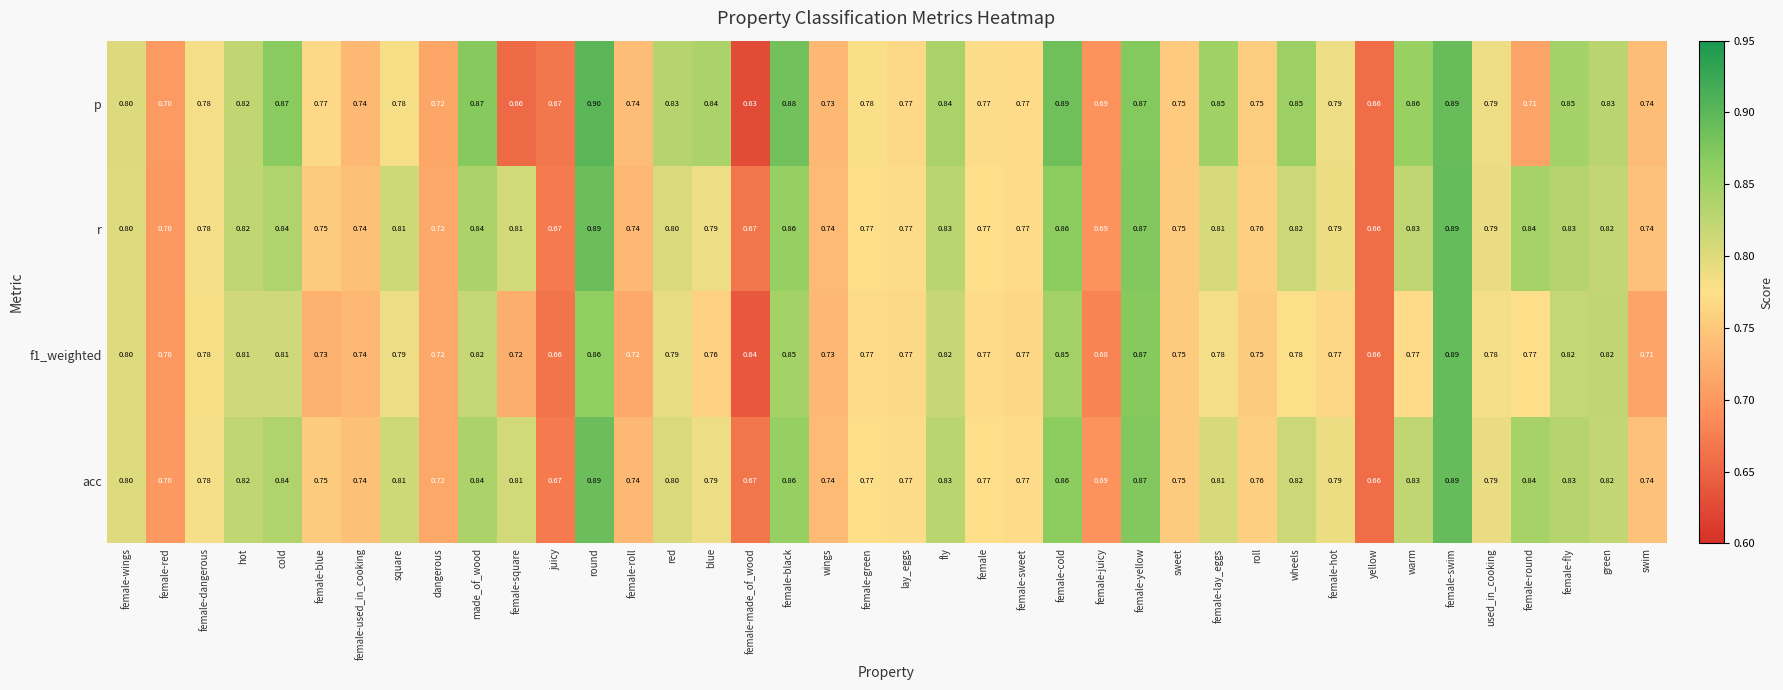

At which label is f1_weighted closest to 0?

female-made_of_wood